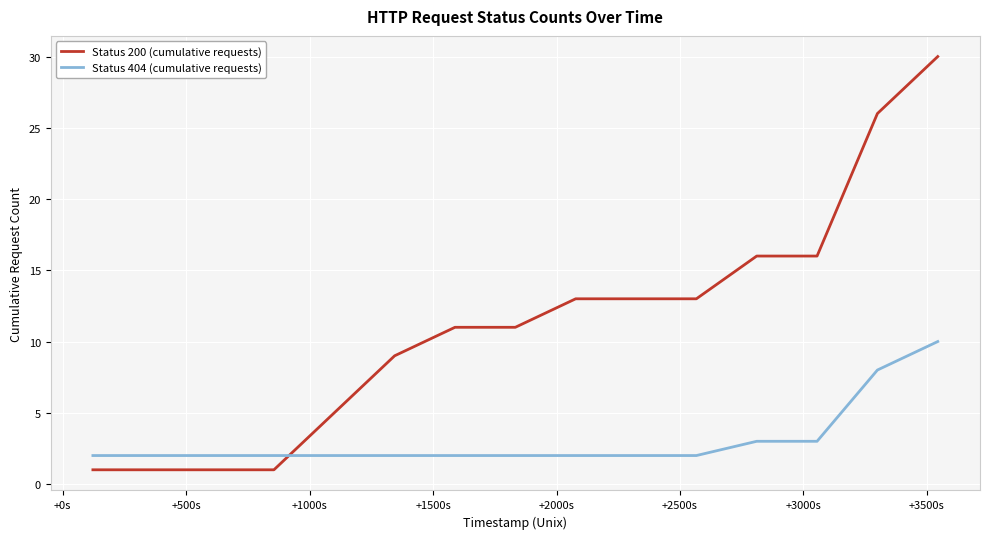

Rank the series by their maximum value, from highest to lowest.

Status 200 (cumulative requests), Status 404 (cumulative requests)